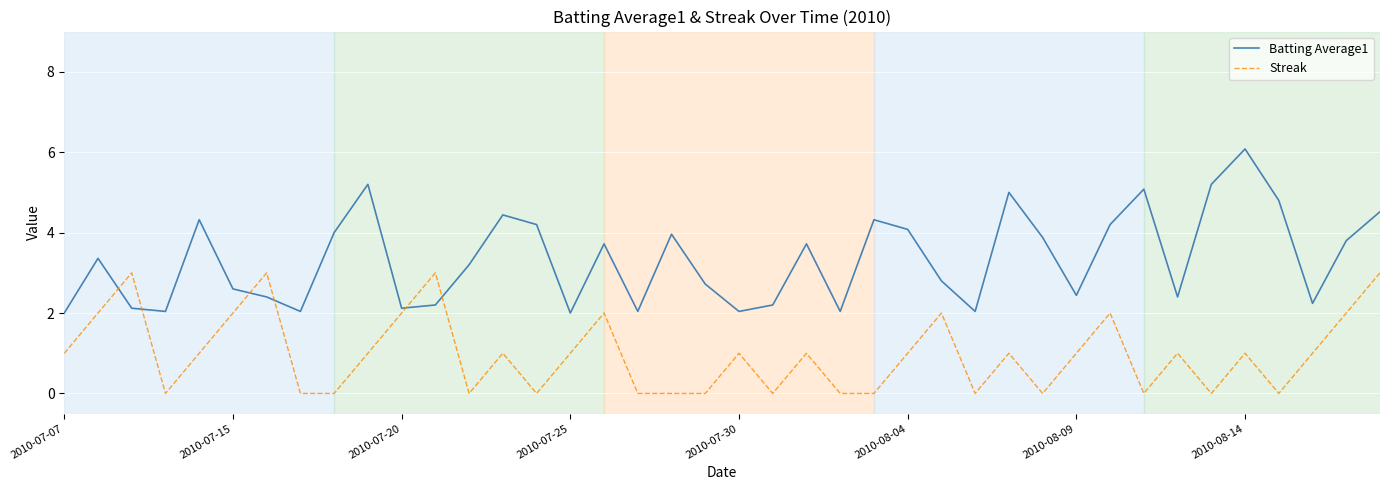

Which series has the largest range (max minus min)?

Batting Average1